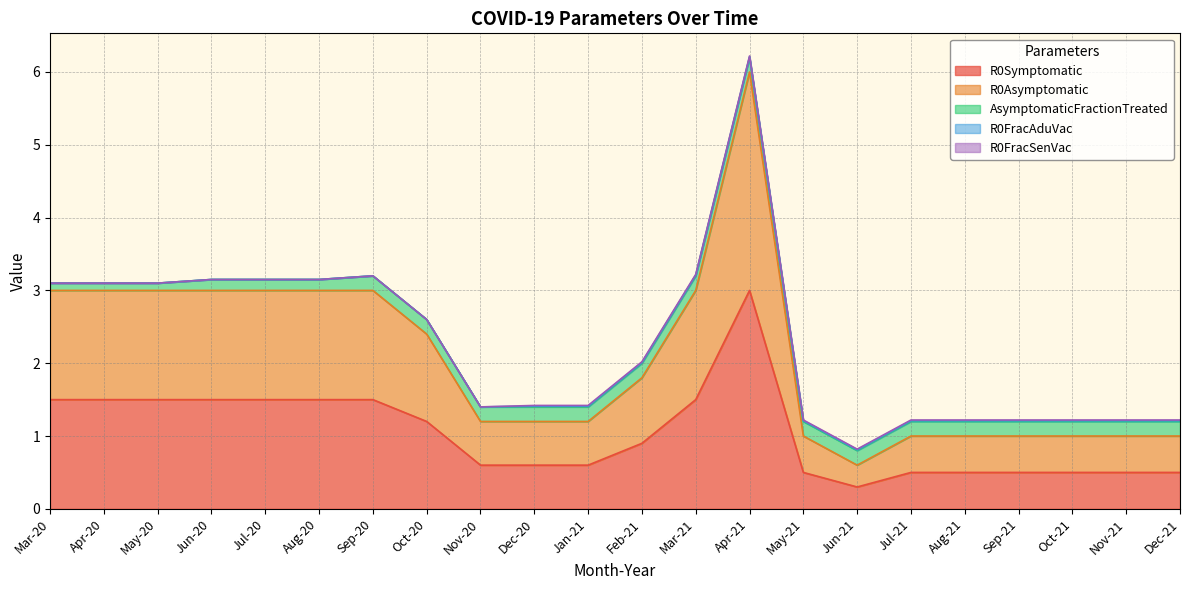

What is the label of the 4th point from the left?

Jun-20